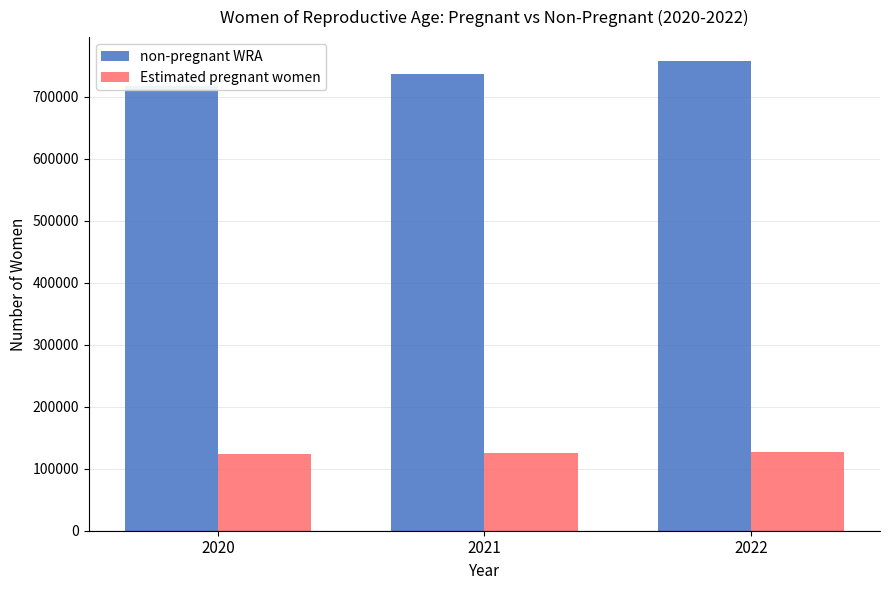

Read the non-pregnant WRA value at 2021.

736244.6